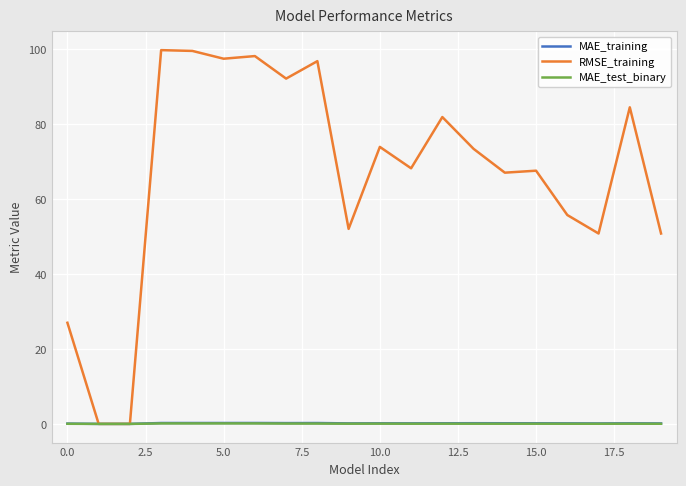

What is the maximum value for RMSE_training?

99.8